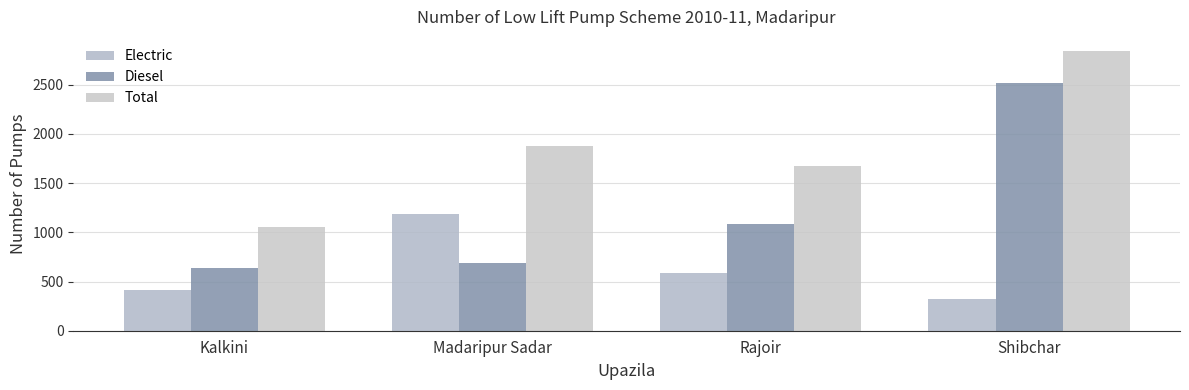

At which label does Diesel reach its peak?

Shibchar